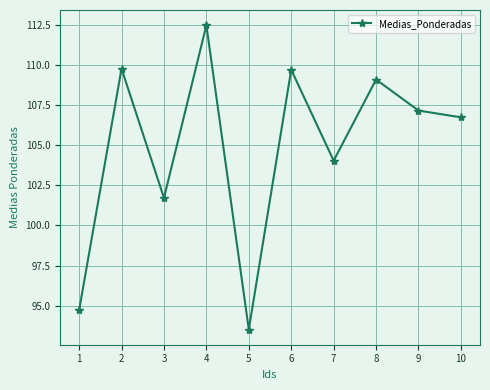

What value does the data have at 3?

101.7